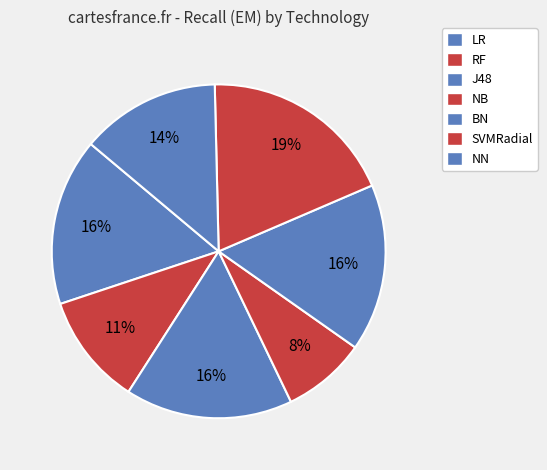

Does NB represent more than half of the total?

No